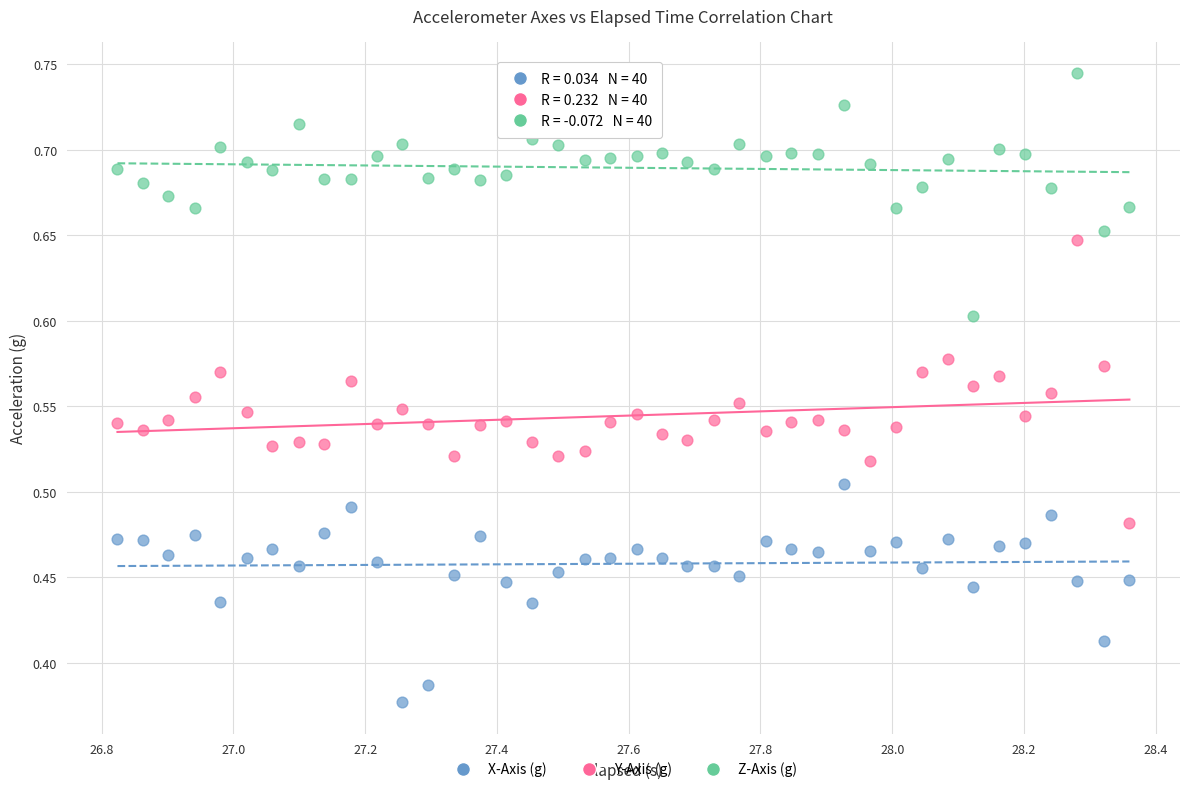

Across all data points, what is the range of X values (max minus min)?

1.5